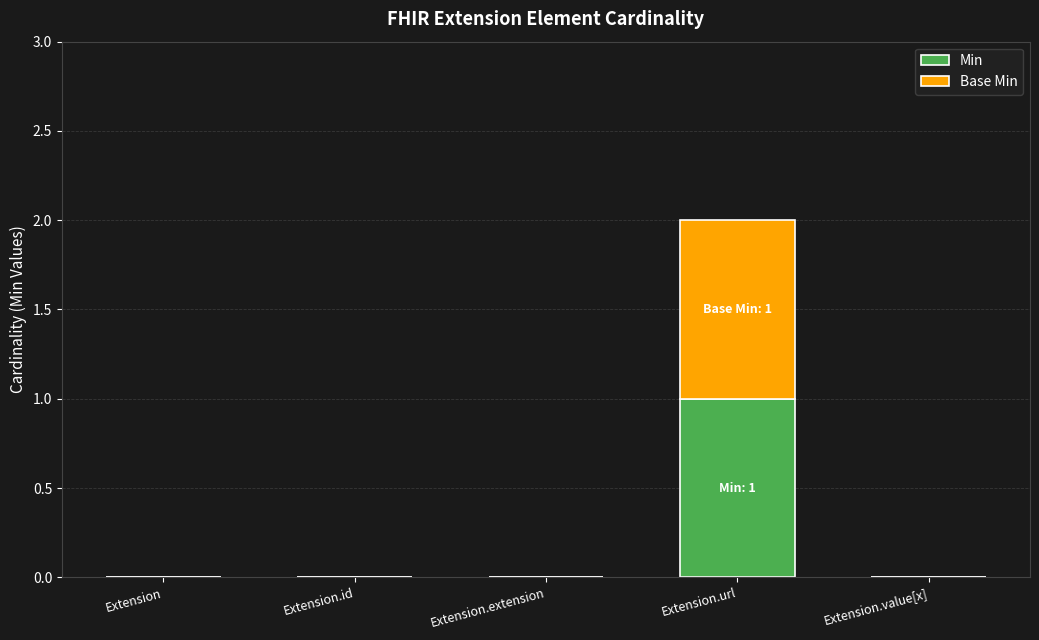

The value of Min at Extension.id is -1. True or false?

False